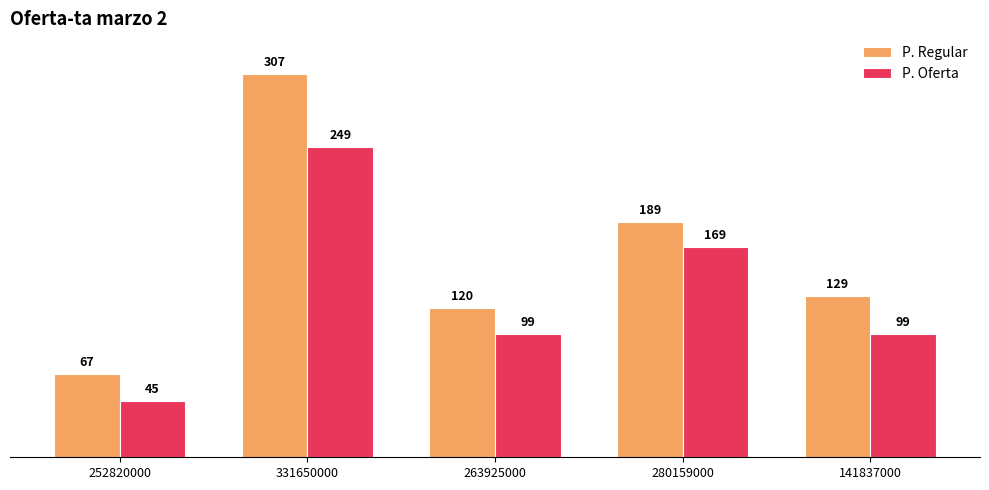

What are all the series names shown in the legend?

P. Regular, P. Oferta